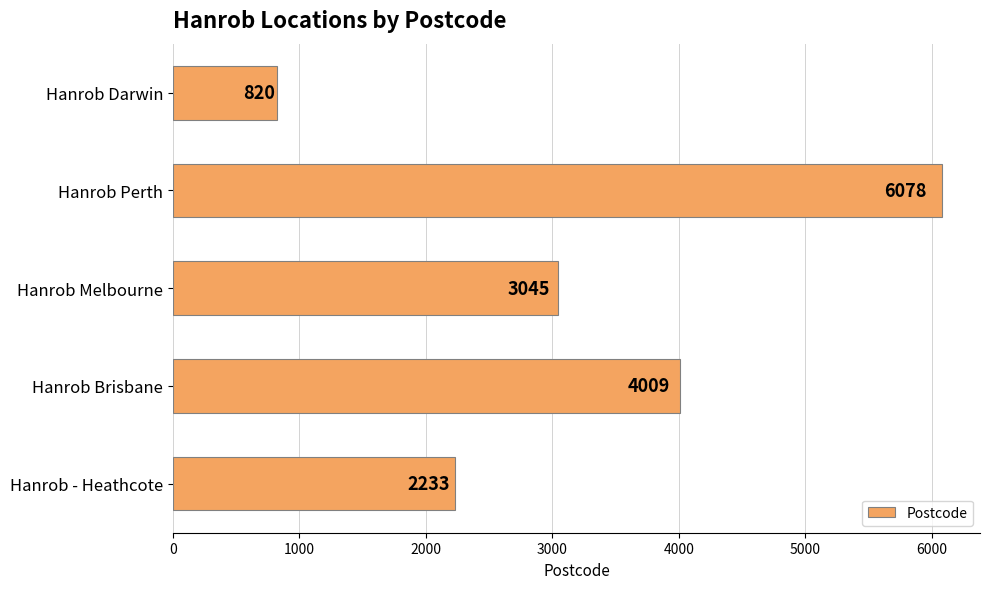

Approximately how many times larger is the value at Hanrob - Heathcote compared to Hanrob Brisbane?

0.6